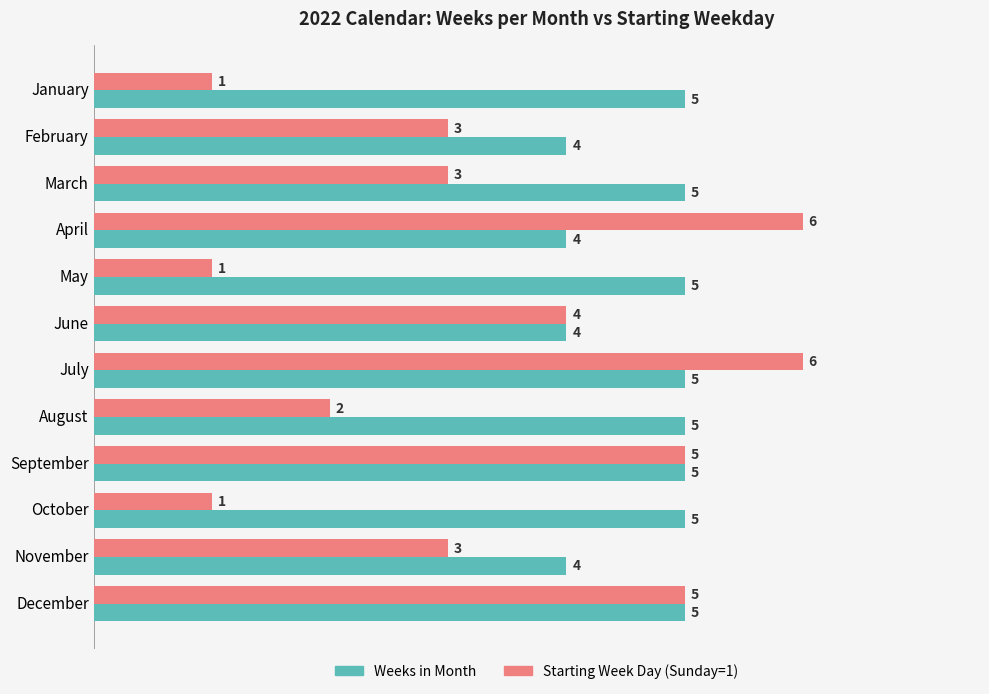

At how many categories does at least one series exceed 2?

12